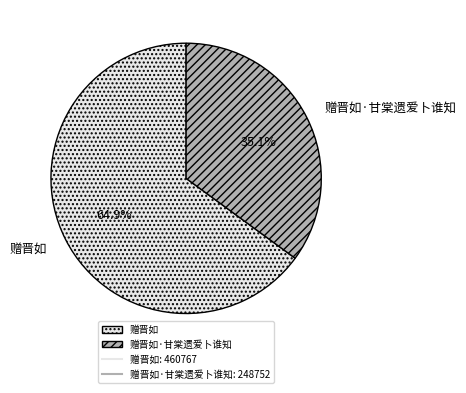

Combined, what portion of the pie is 赠晋如·甘棠遗爱卜谁知 and 赠晋如?

100.0%